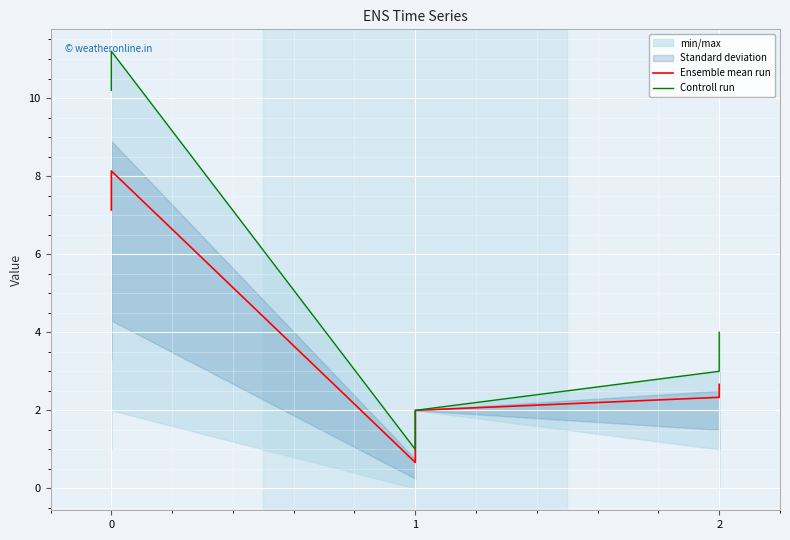

Reading left to right, what are all the values shown in this chart?

Ensemble mean run: 7.1	8.1	0.7	2.0	2.3	2.7
Controll run: 10.2	11.2	1.0	2.0	3.0	4.0